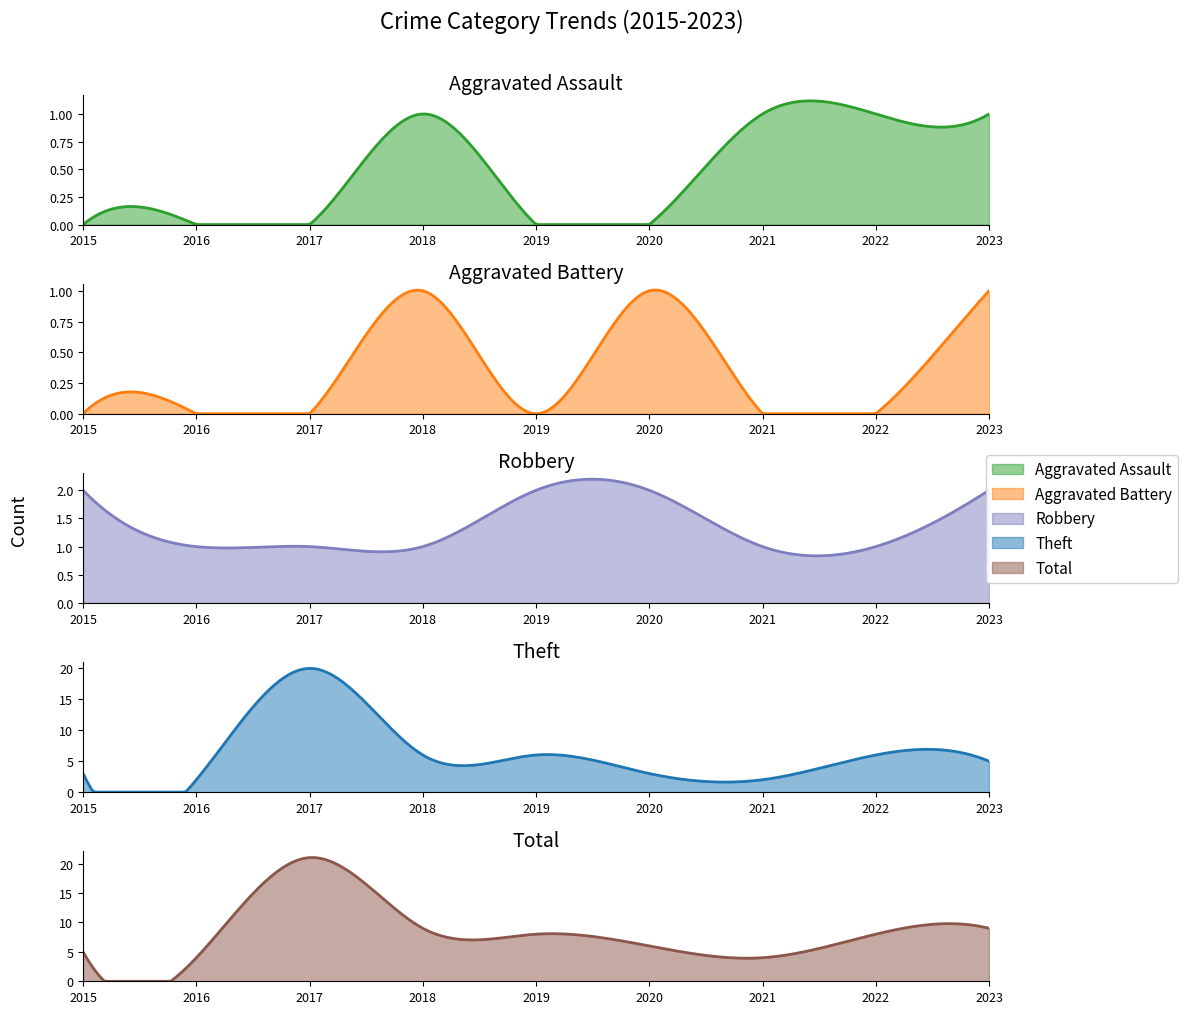

What is the value of the Robbery point at the 4th from the left?

1